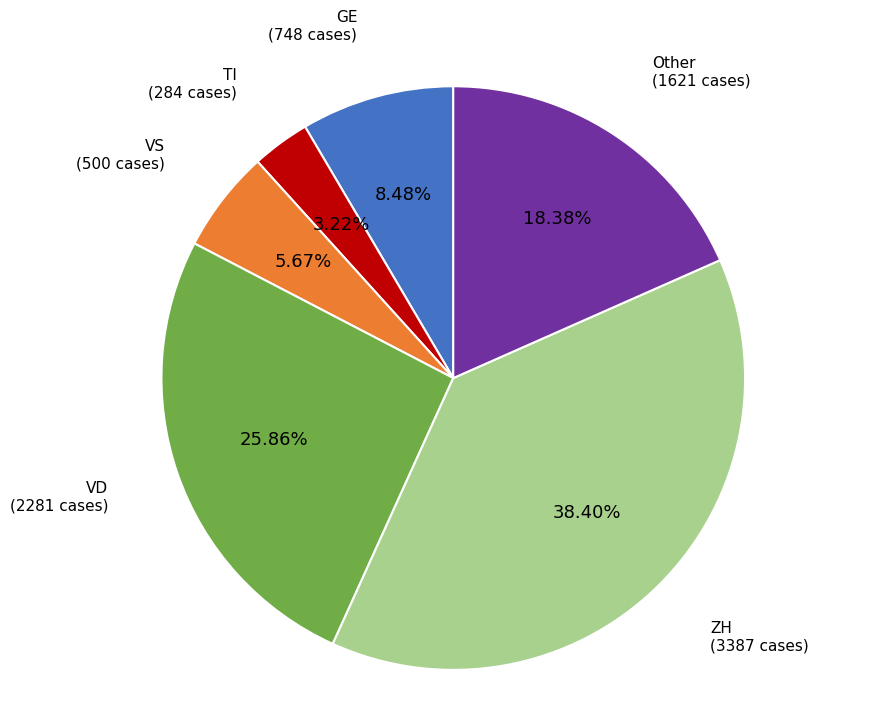

Combined, do TI and VD account for over 50%?

No